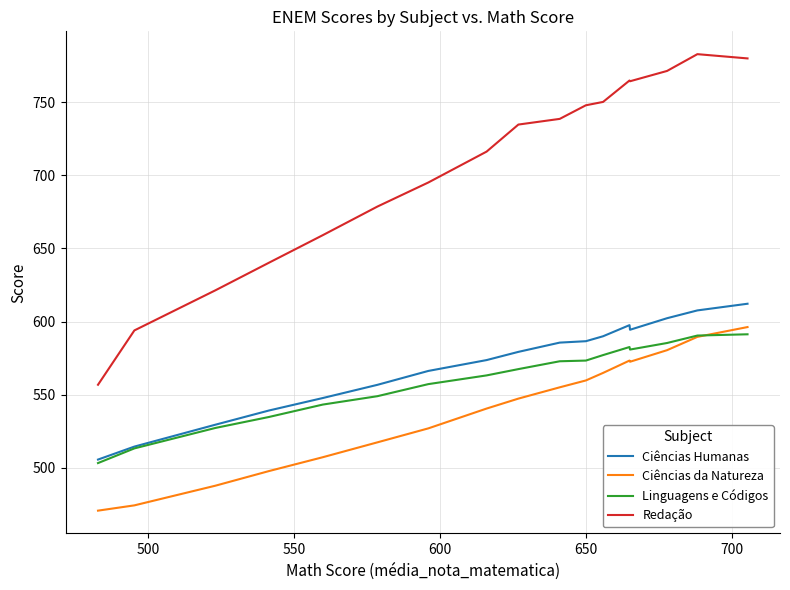

True or false: Ciências Humanas and Ciências da Natureza cross at least once.

False